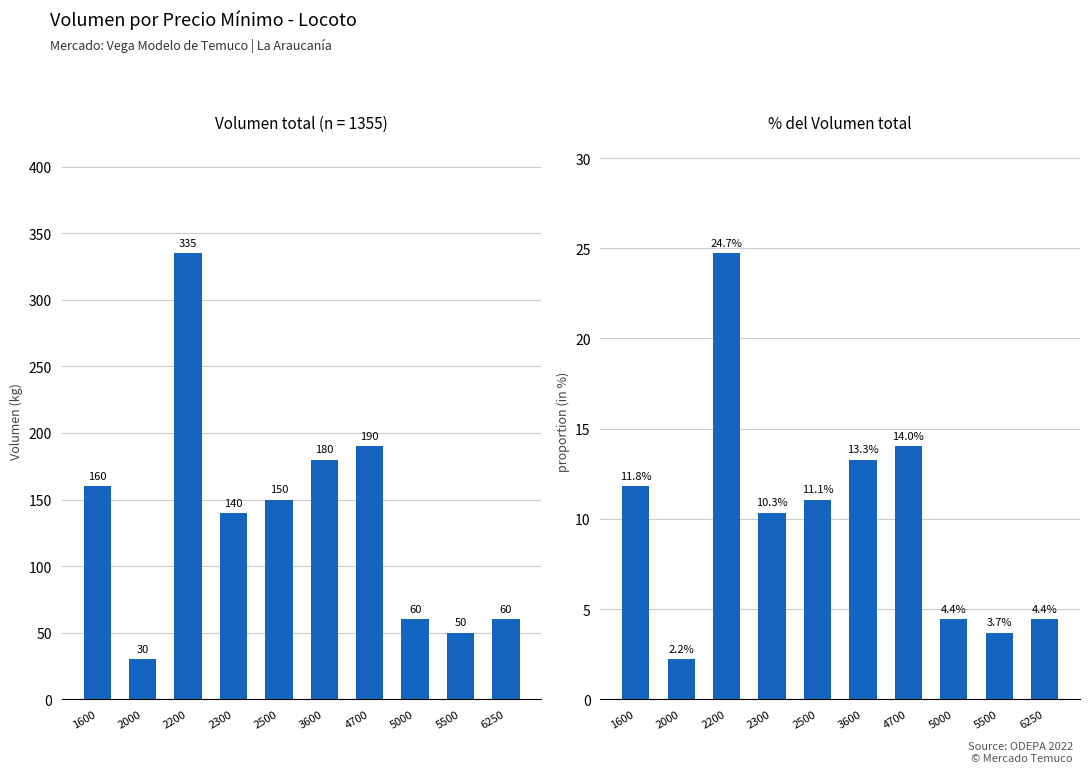

What is the value of the Volumen bar at the 2nd from the left?

30.0